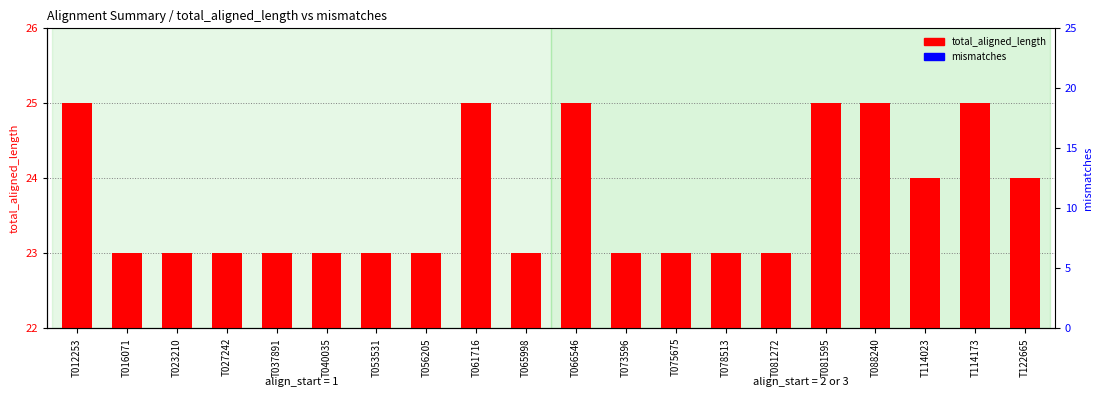

The value of mismatches at T061716 is 5. True or false?

True